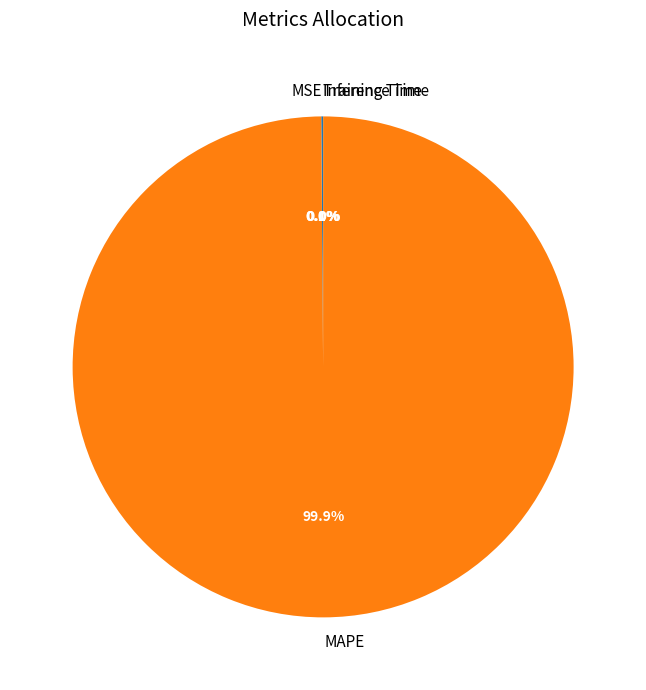

Does any single category account for the majority?

Yes